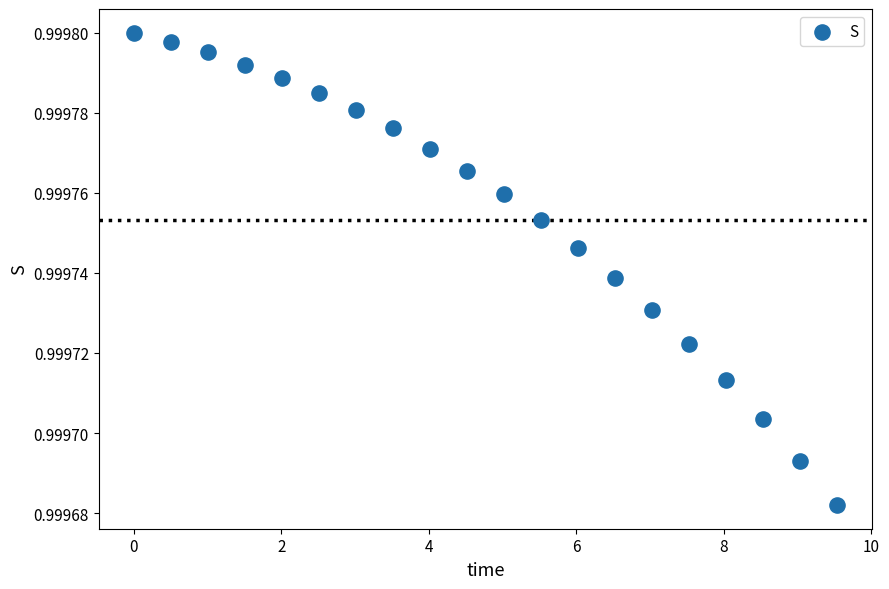

What is the range of X values (max minus min)?

9.5